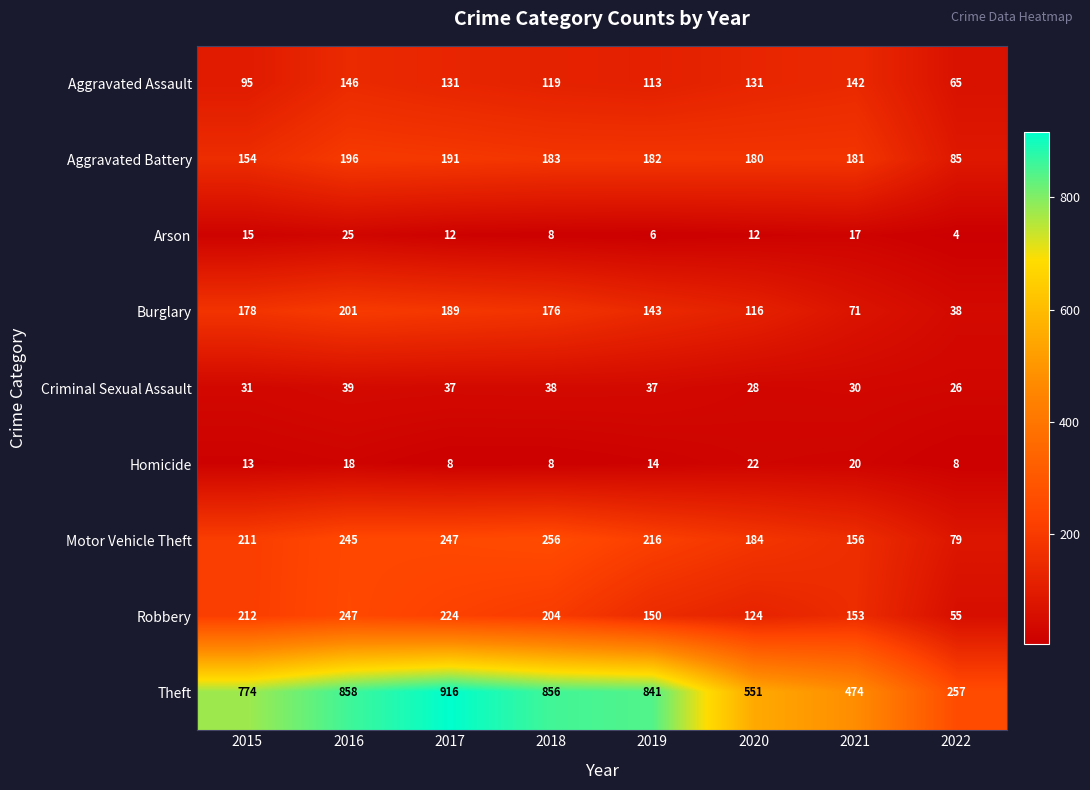

How many categories are shown in the chart?

8